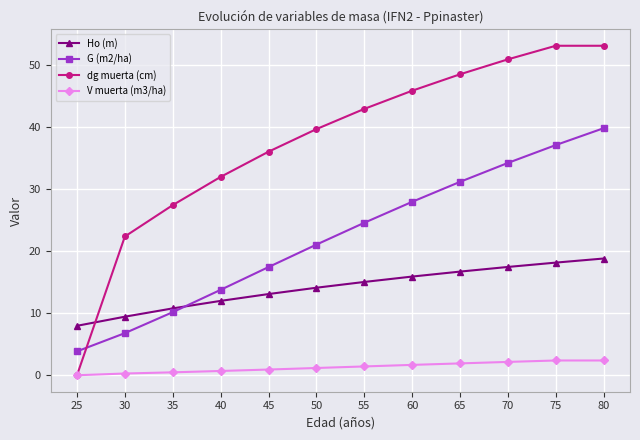

Which series has the widest spread of values?

dg muerta (cm)